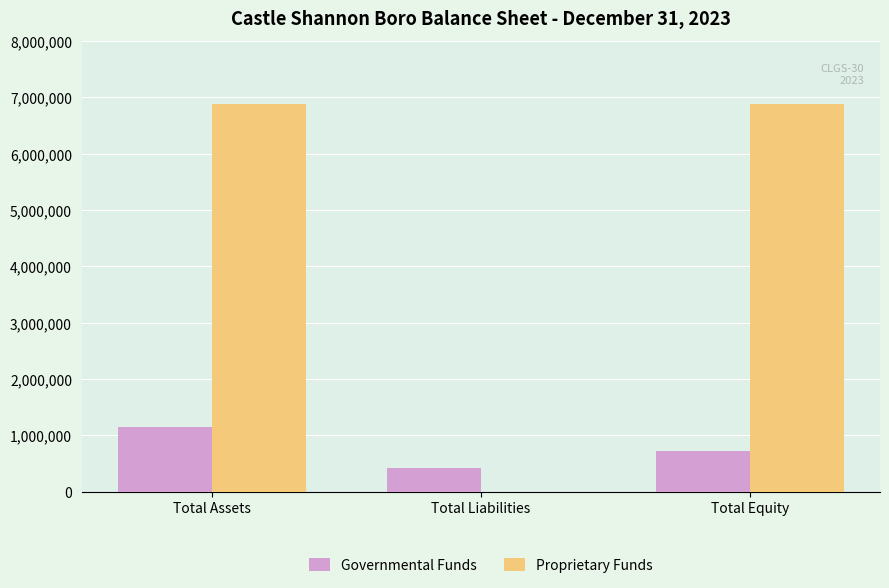

Which category has the highest value in the Governmental Funds series?

Total Assets